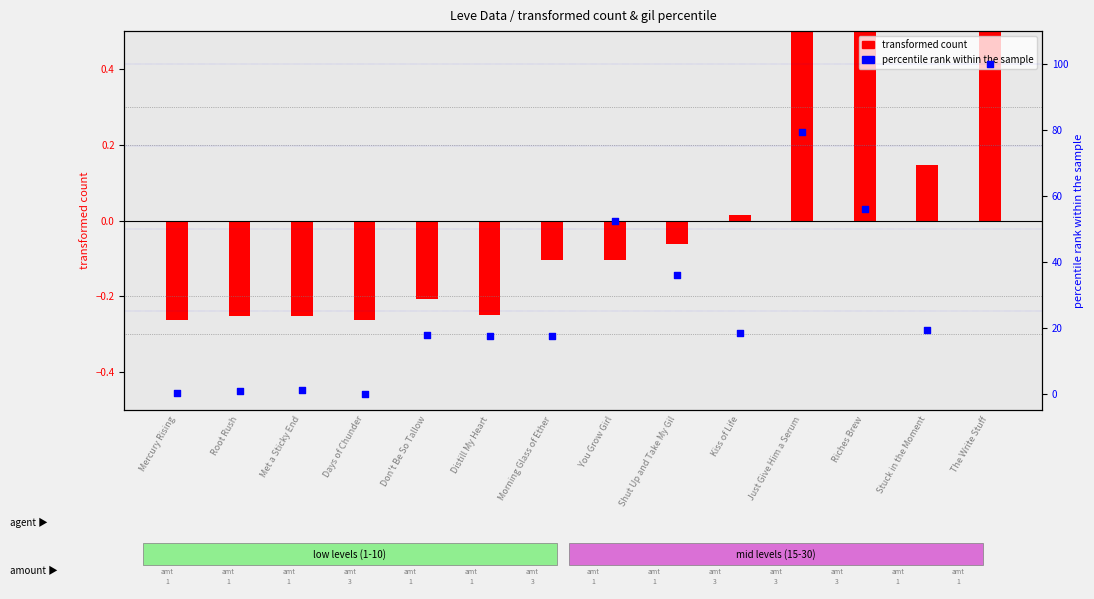

Which has a higher value, Days of Chunder or Distill My Heart?

Distill My Heart